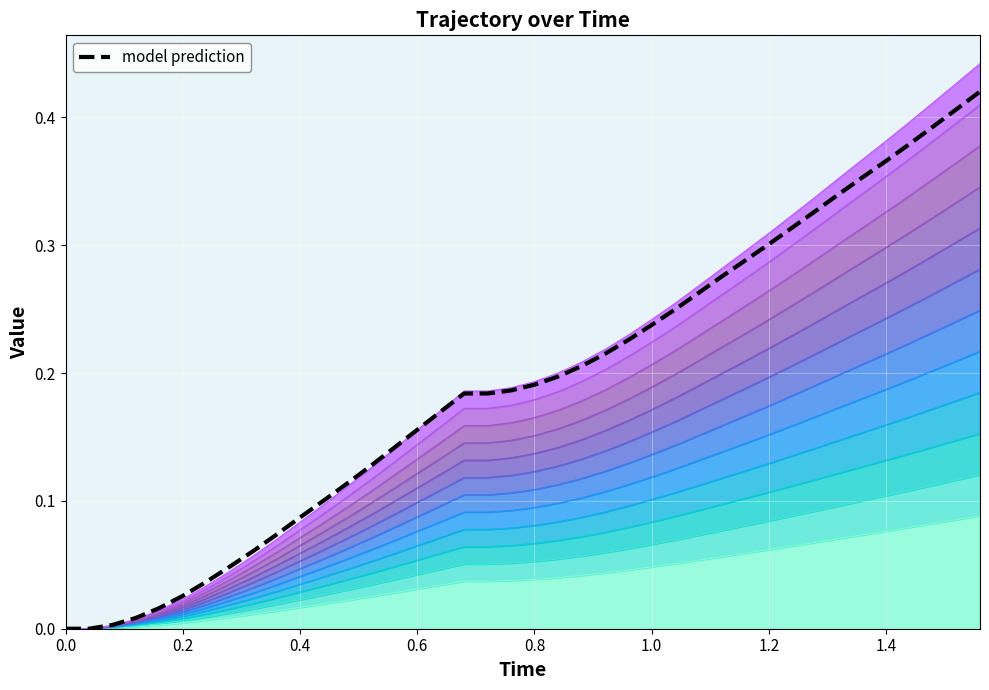

What is the difference between the maximum and second lowest values?

0.4